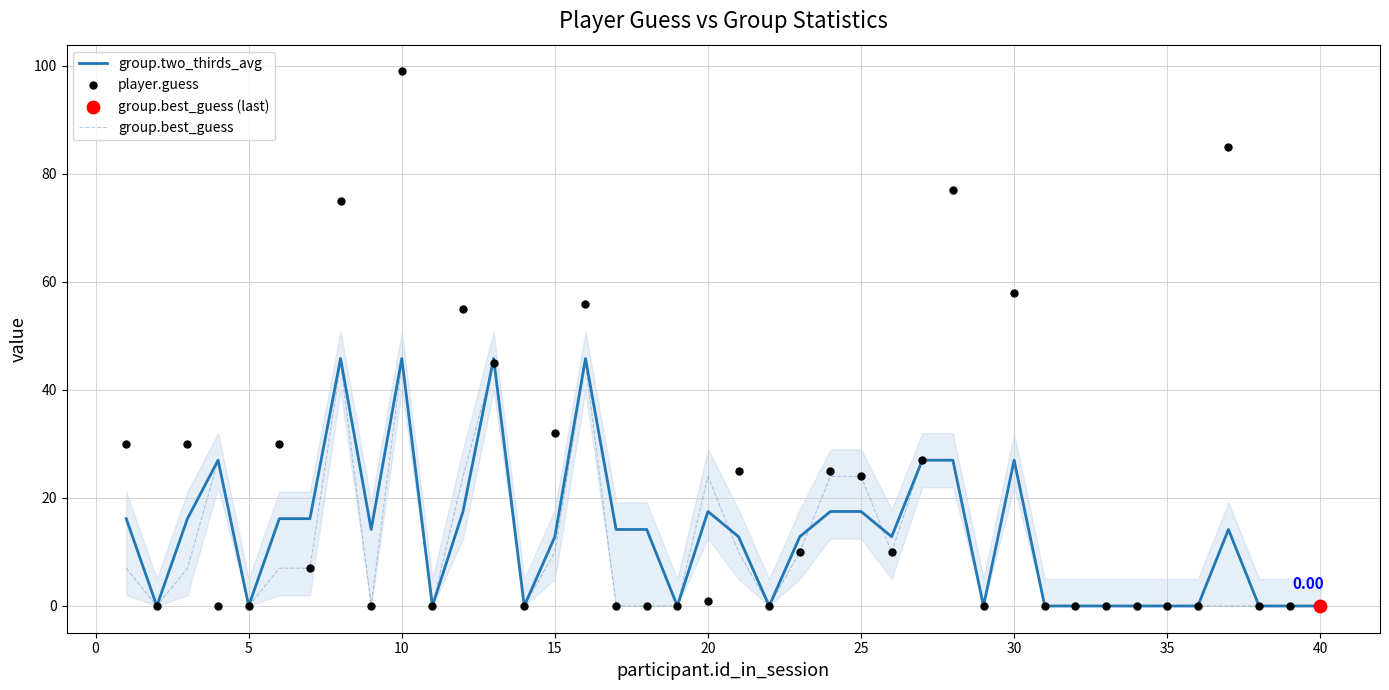

Which series has the widest spread of Y values?

player.guess